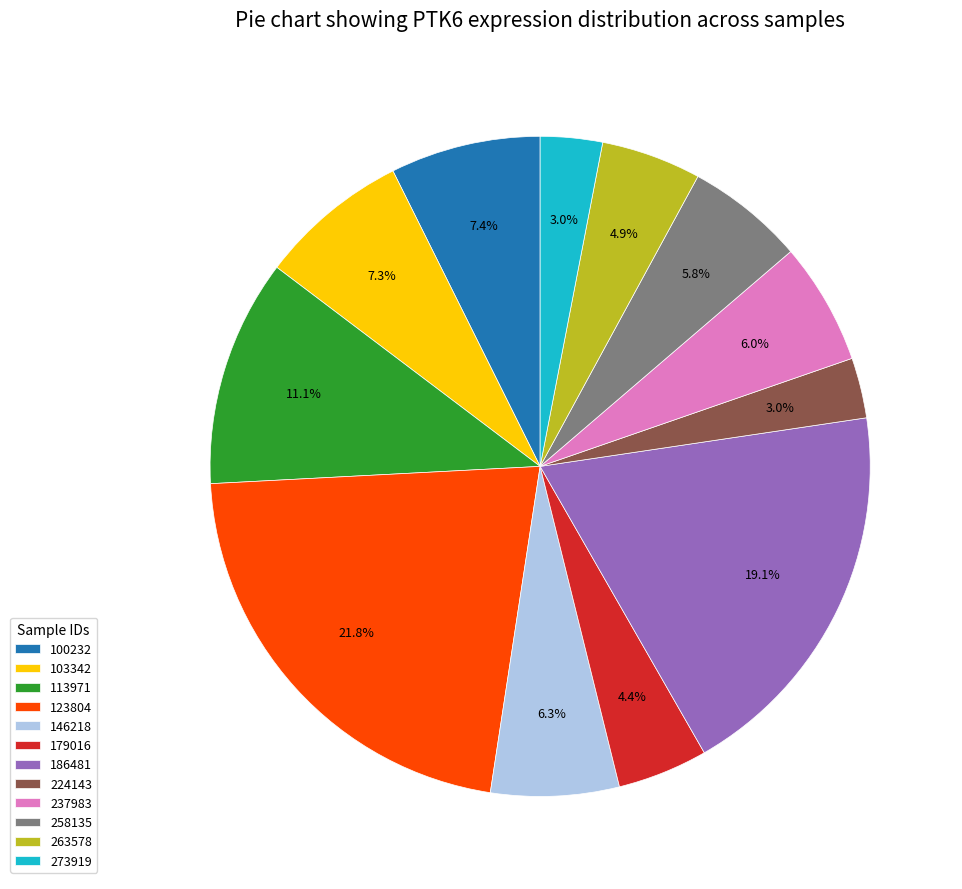

Does any single category account for the majority?

No